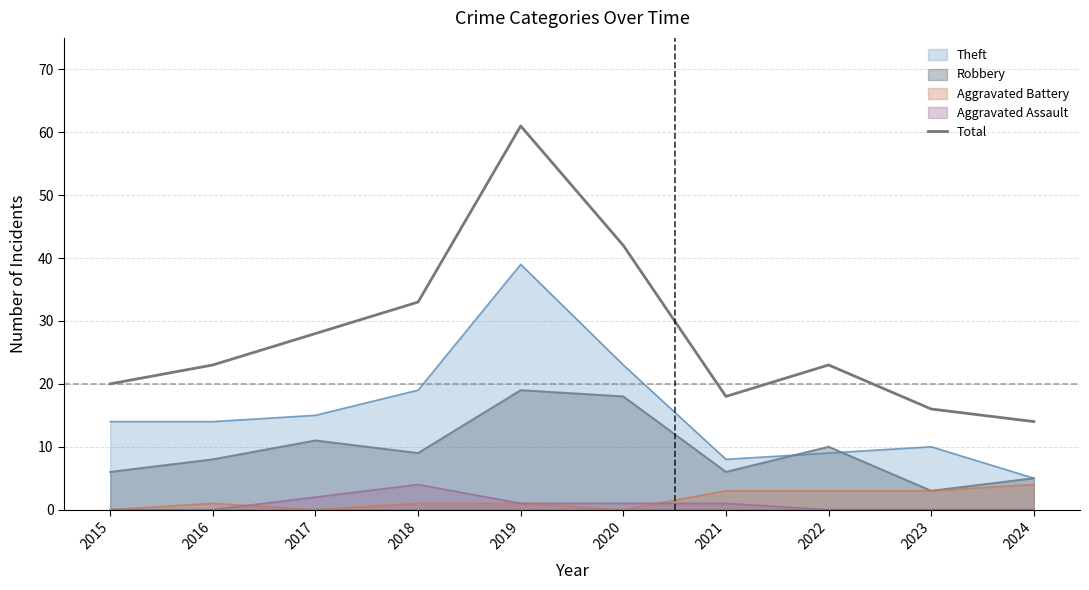

What is the ratio of the value at 2017 to the value at 2024?

2.0